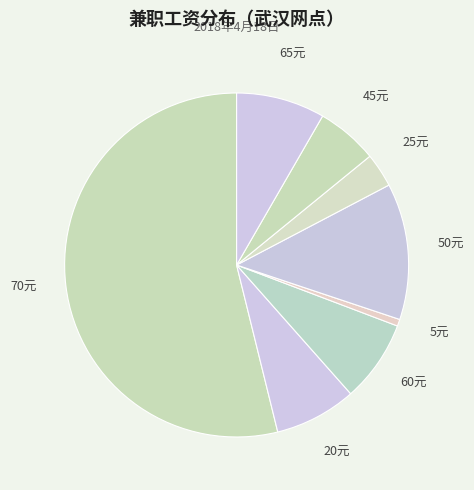

Which has a higher value, 5元 or 25元?

25元